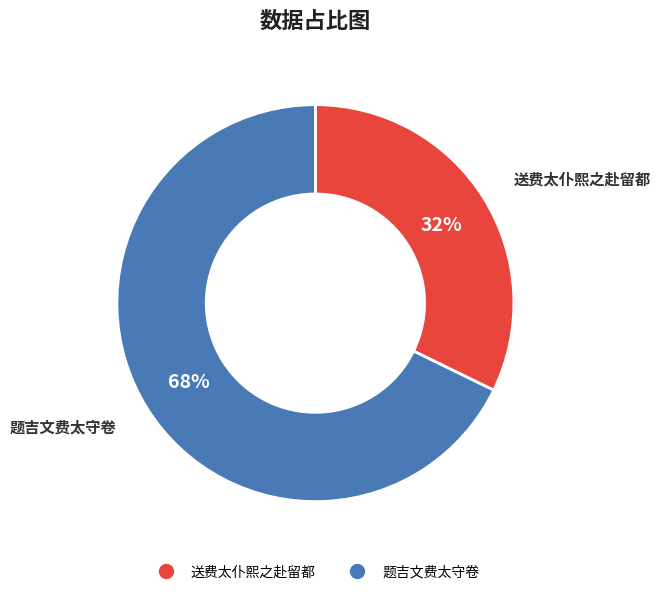

Which slice is the smallest?

送费太仆熙之赴留都